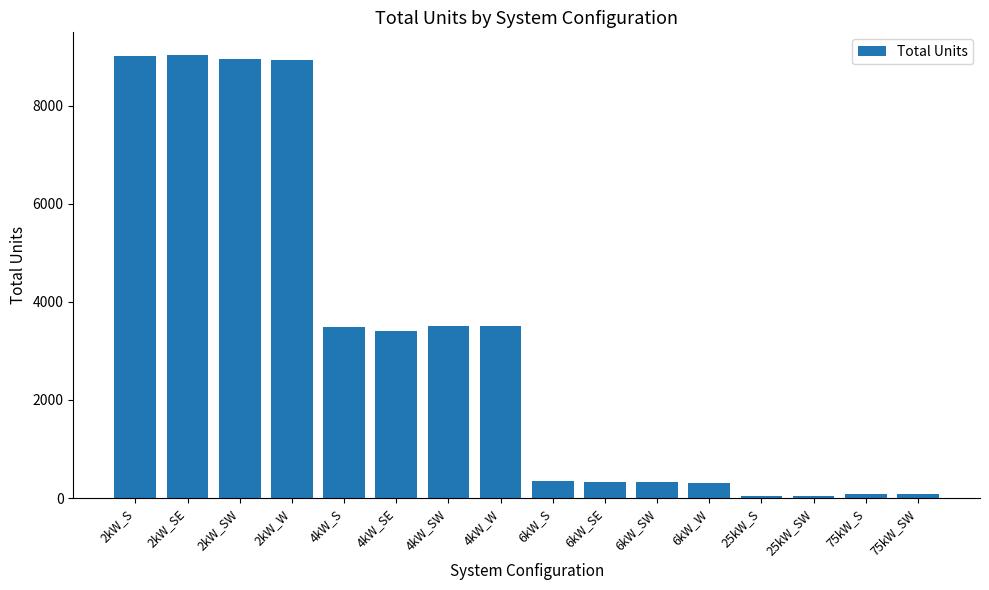

The value at 2kW_S is 3780. True or false?

False